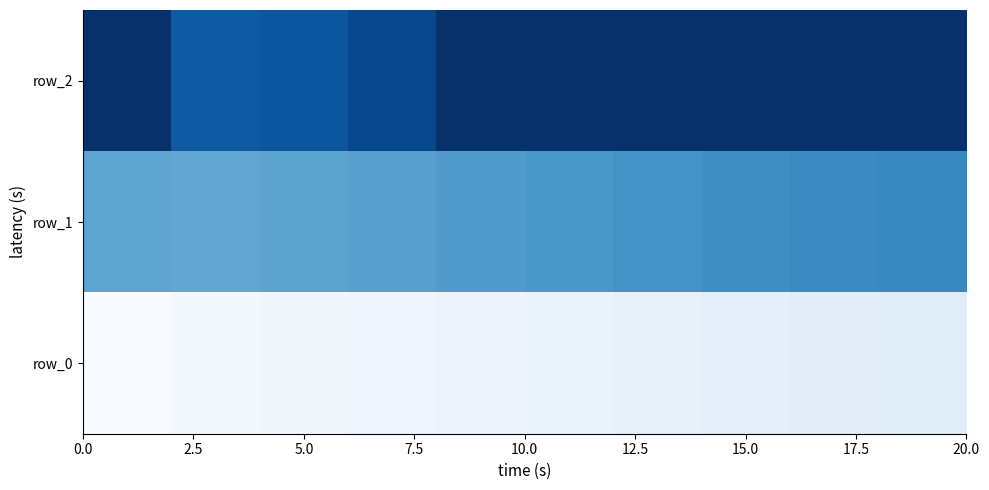

What is the greatest value displayed?

1.0